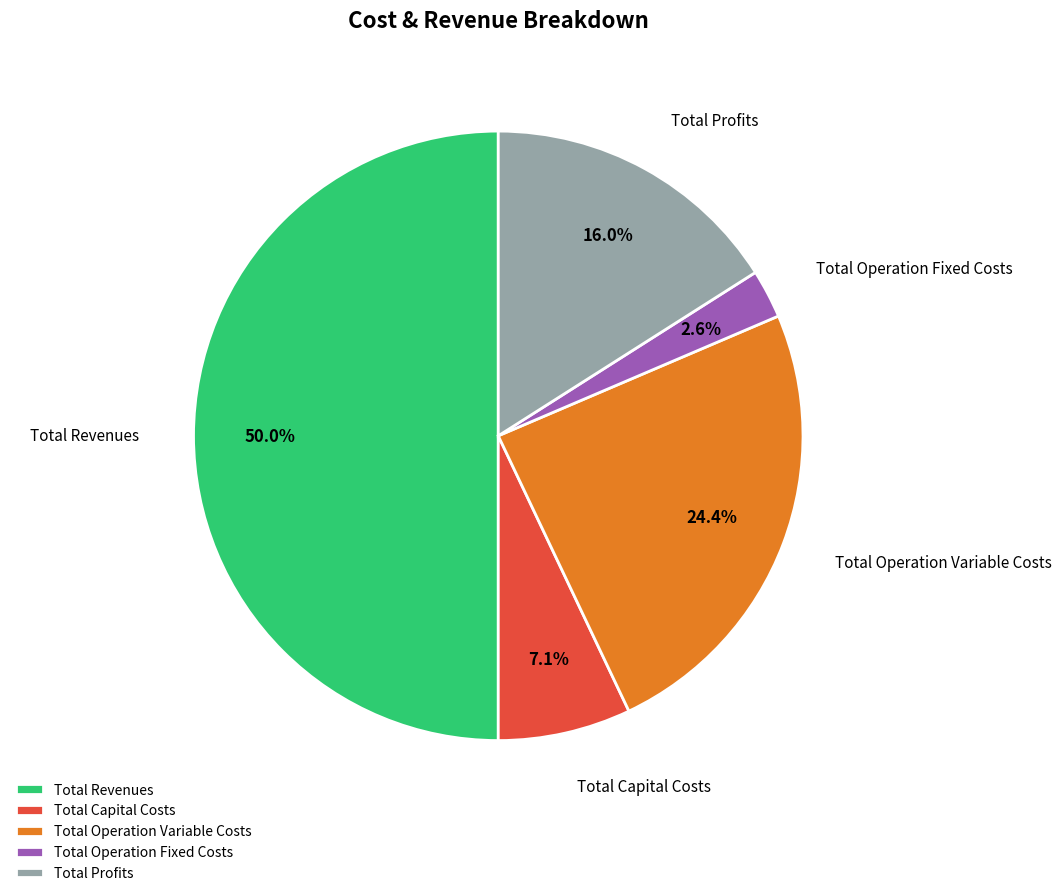

Does Total Capital Costs represent more than half of the total?

No